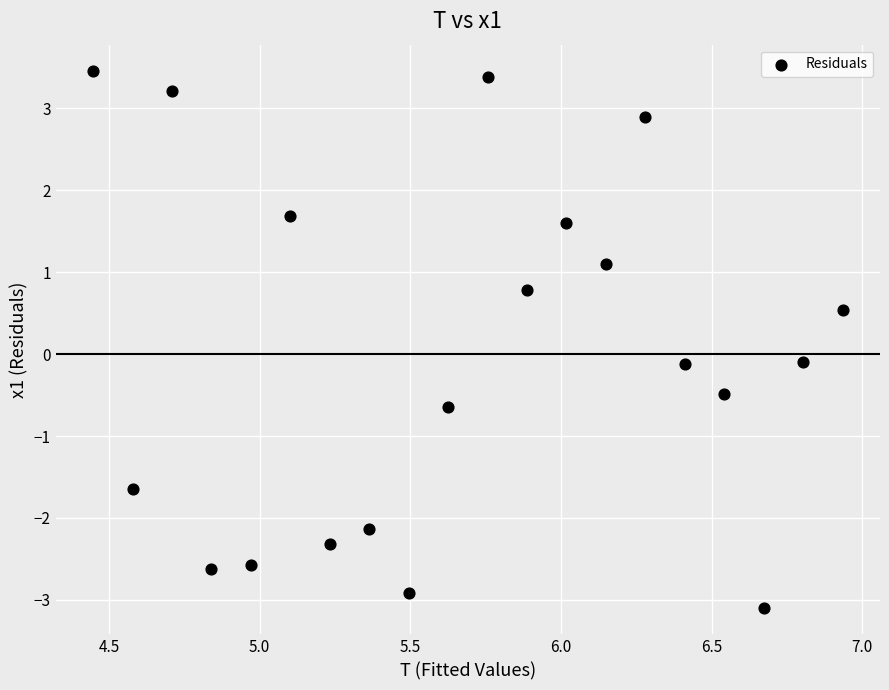

What is the range of X values (max minus min)?

2.5